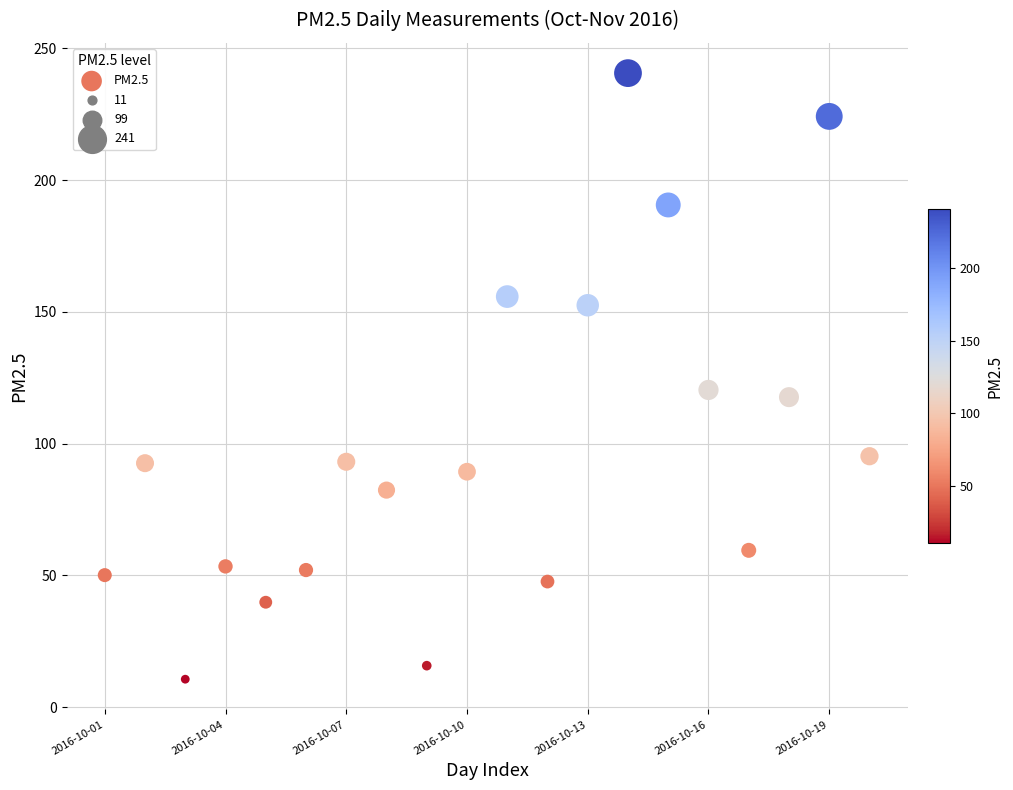

What Y value in the scatter plot is closest to 125?

120.4